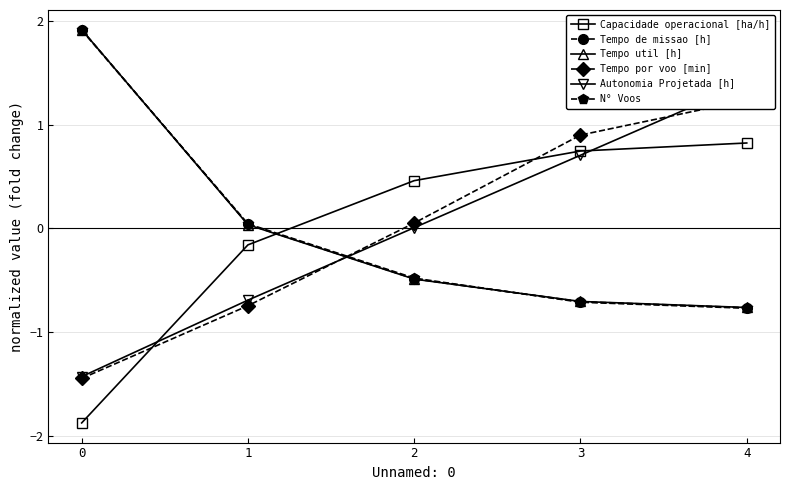

At 0, list the series in order from smallest to largest.

Capacidade operacional [ha/h], Tempo por voo [min], Autonomia Projetada [h], N° Voos, Tempo de missao [h], Tempo util [h]